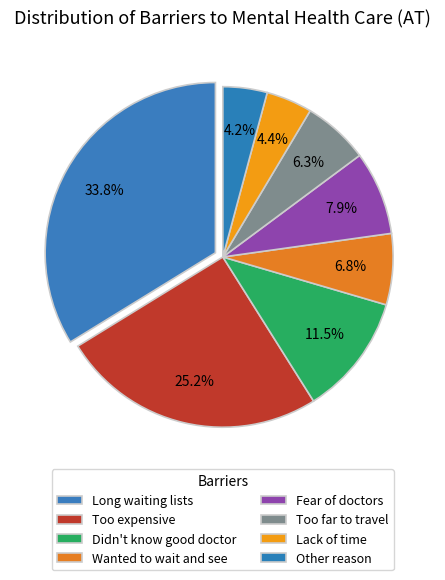

Approximately how many times larger is the value at Too expensive compared to Didn't know good doctor?

2.2